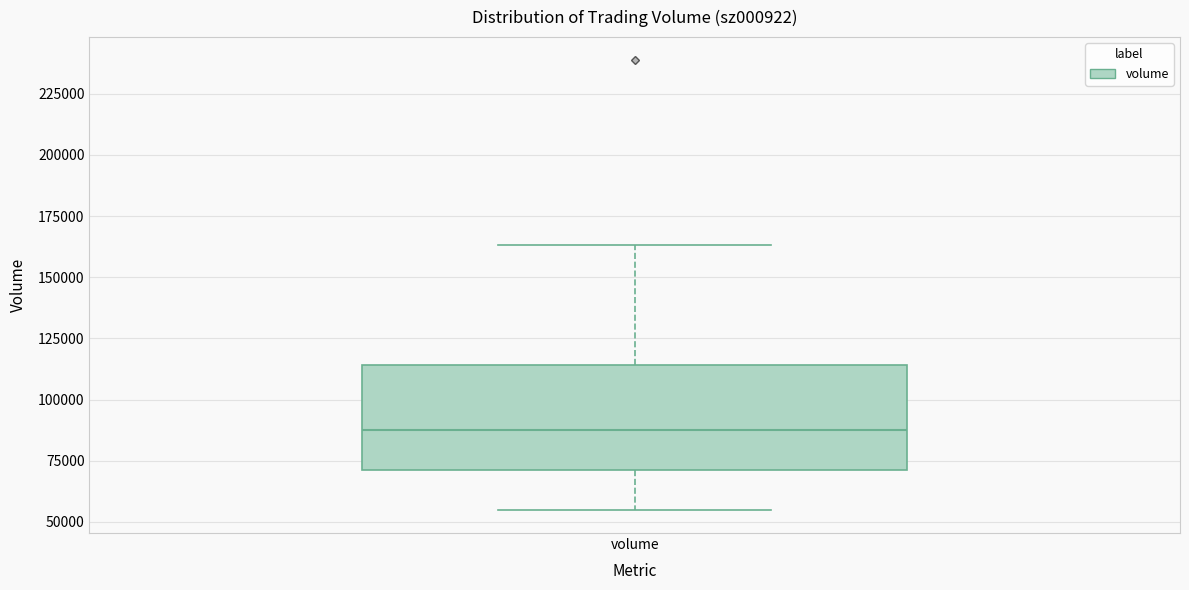

Transcribe this box plot: give where the median line is, the range the box spans, and where the two whiskers end, as read against the y-axis. The values are not printed on the chart, so give them approximately, as read against the axis.

median 90000, box 70000 to 115000, whiskers 55000 to 165000